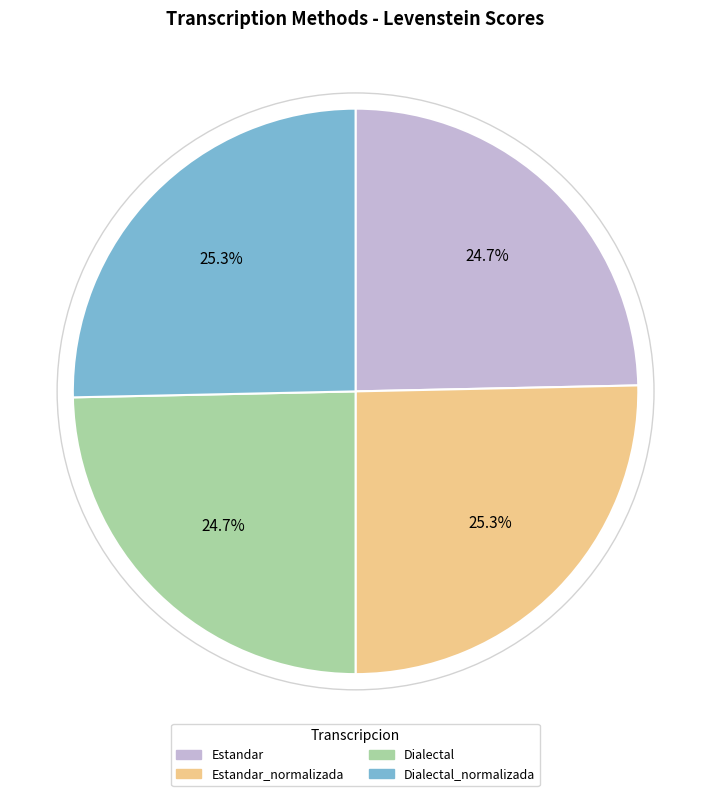

How many segments does this pie chart have?

4